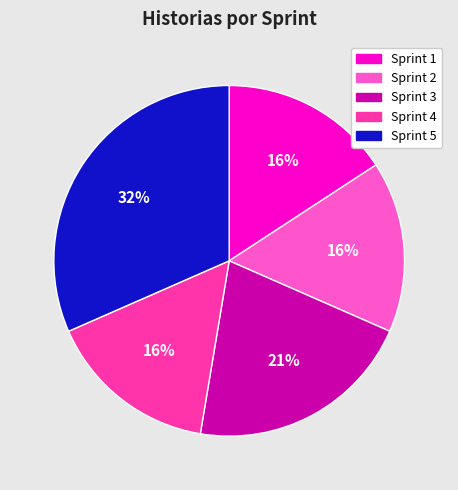

Approximately how many times larger is the value at Sprint 5 compared to Sprint 4?

2.0